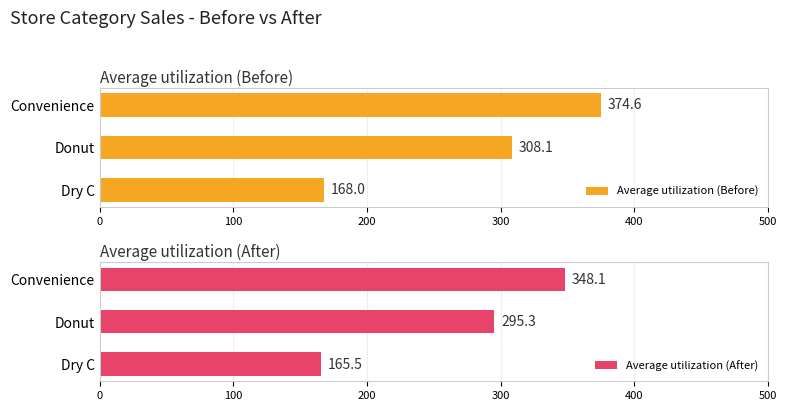

What is the sum of all Average utilization (After) values?

808.9